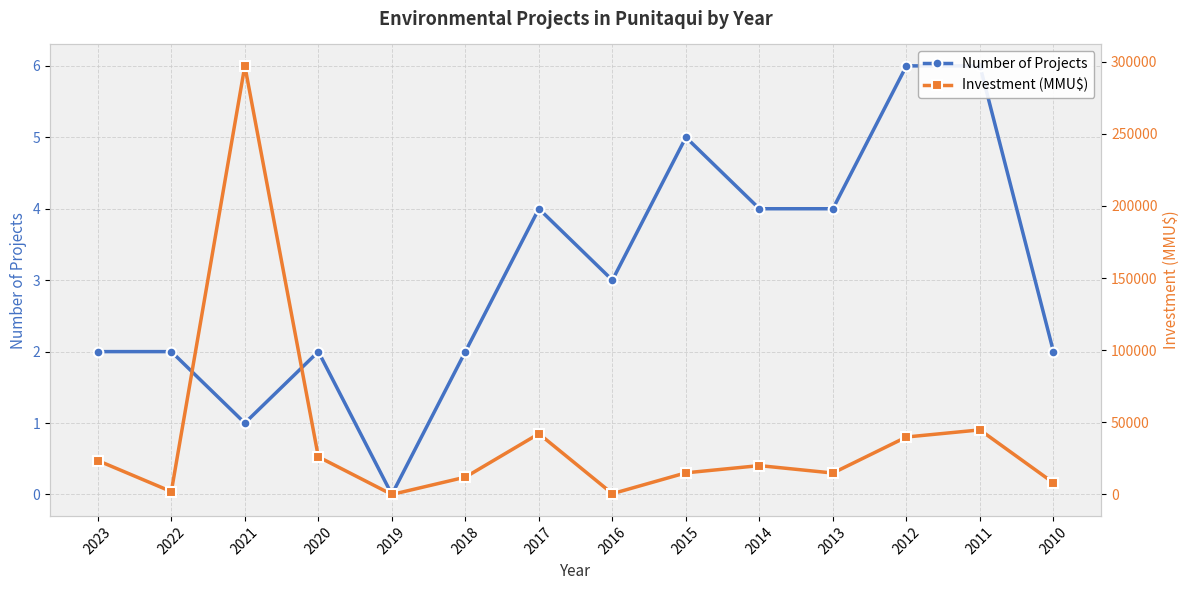

Which category has the highest value in the Number of Projects series?

2012